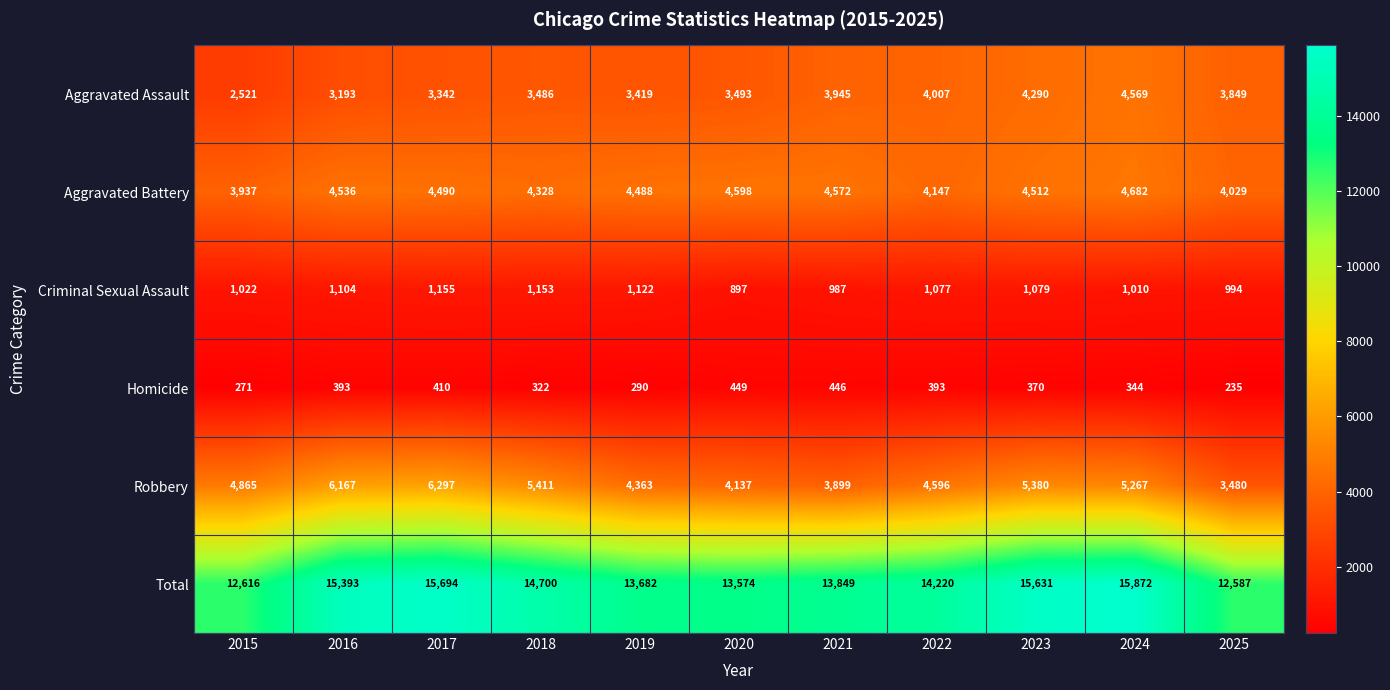

At 2016, list the series in order from largest to smallest.

Total, Robbery, Aggravated Battery, Aggravated Assault, Criminal Sexual Assault, Homicide